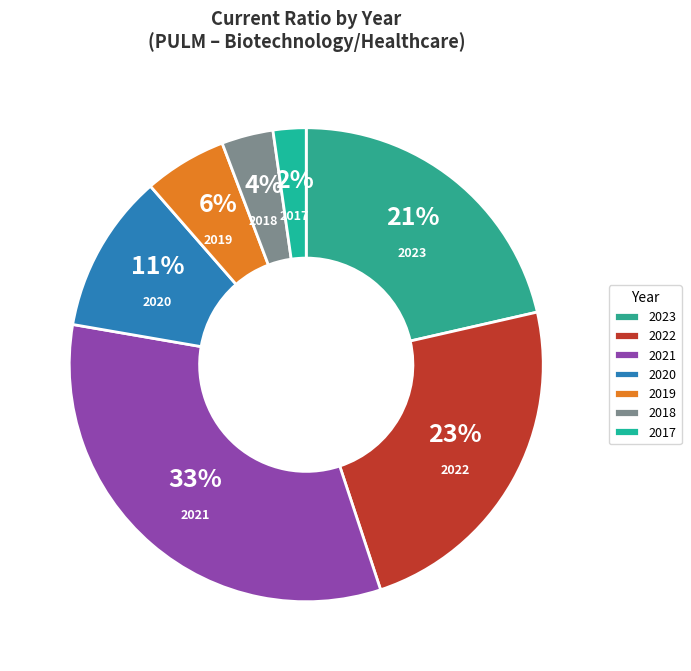

Is it true that 2020 is 1% of the pie?

False